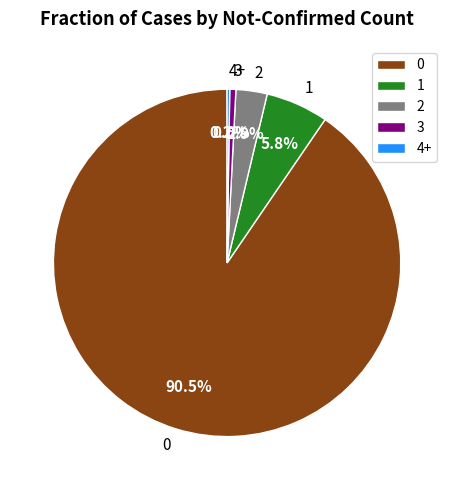

Approximately how many times larger is the value at 2 compared to 1?

0.5